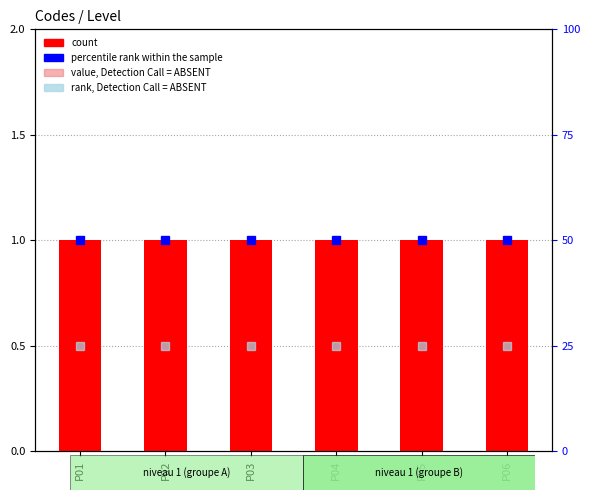

Is the value of count at P04 greater than the value of percentile rank within the sample at P03?

No